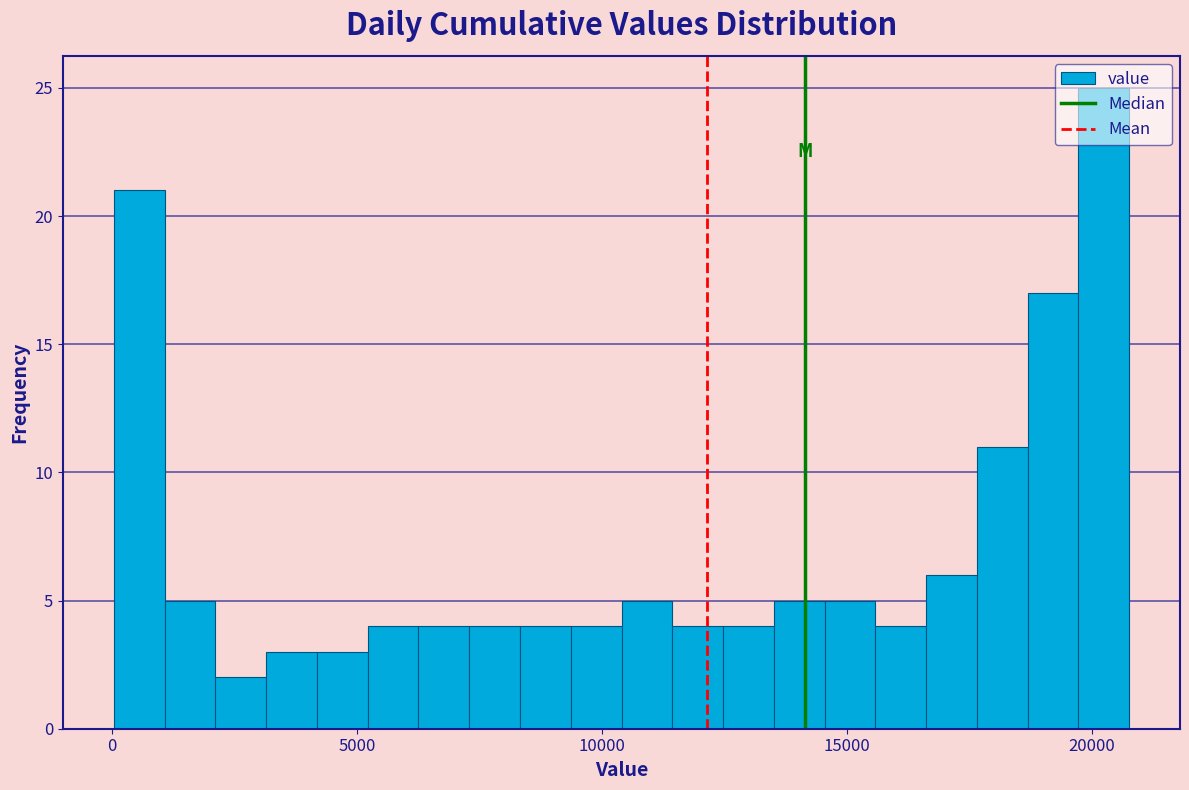

Around what value on the x-axis is the tallest bar? Give the approximate position of its centre, as read against the axis.

20000